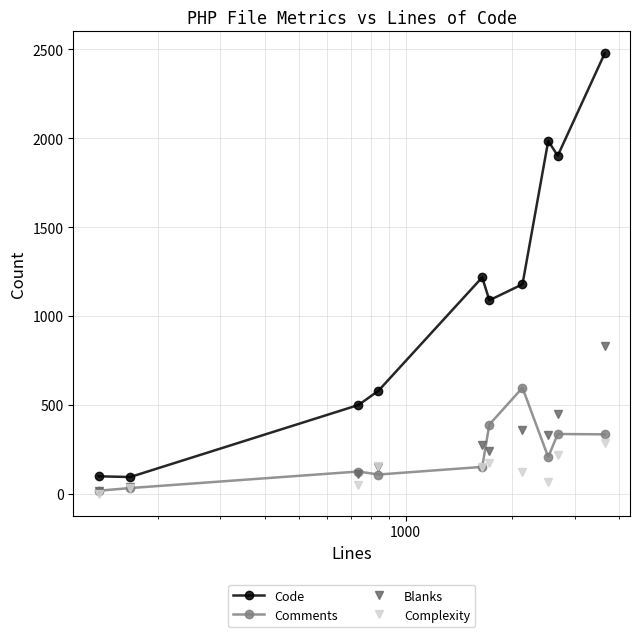

True or false: Blanks has more than 1 points higher than both neighbors.

True